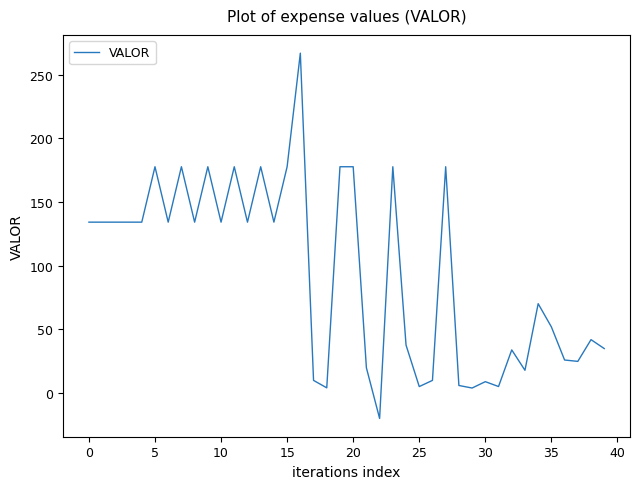

What is the difference between the maximum and minimum values?

286.9